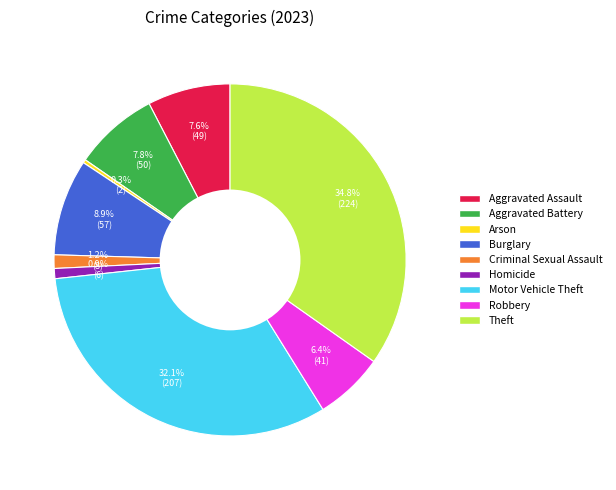

To the nearest percent, what is the difference between the largest and smallest slice percentages?

34%